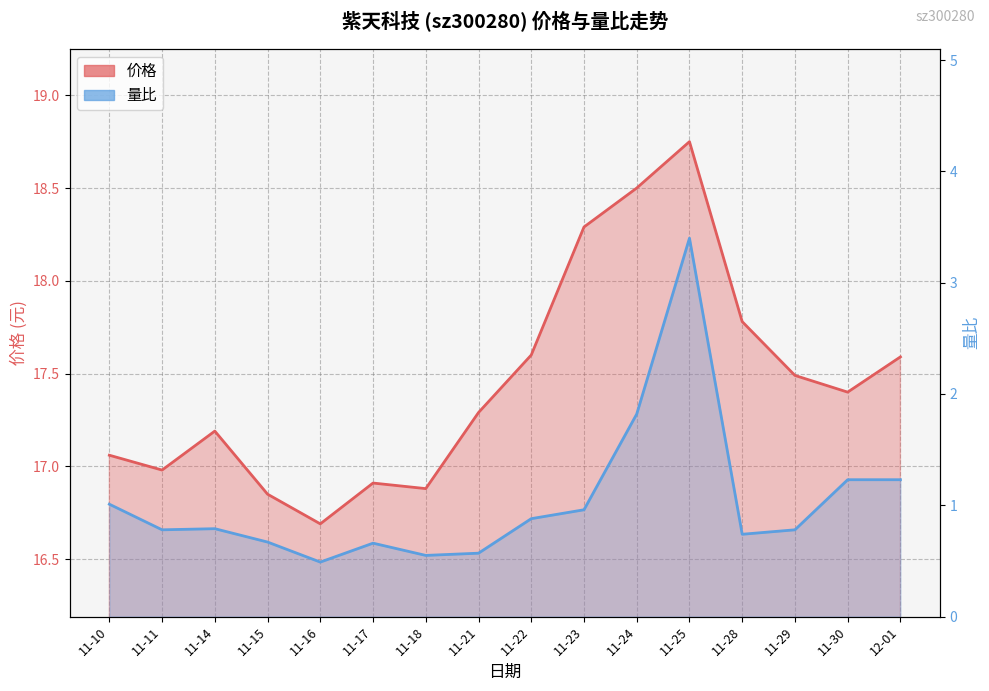

How many lines are shown in the chart?

2